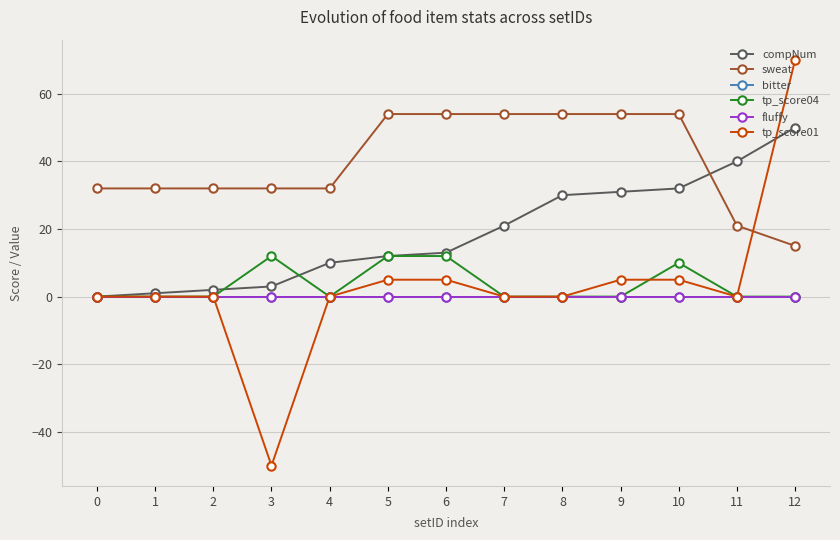

At which label does tp_score01 first exceed 0?

5